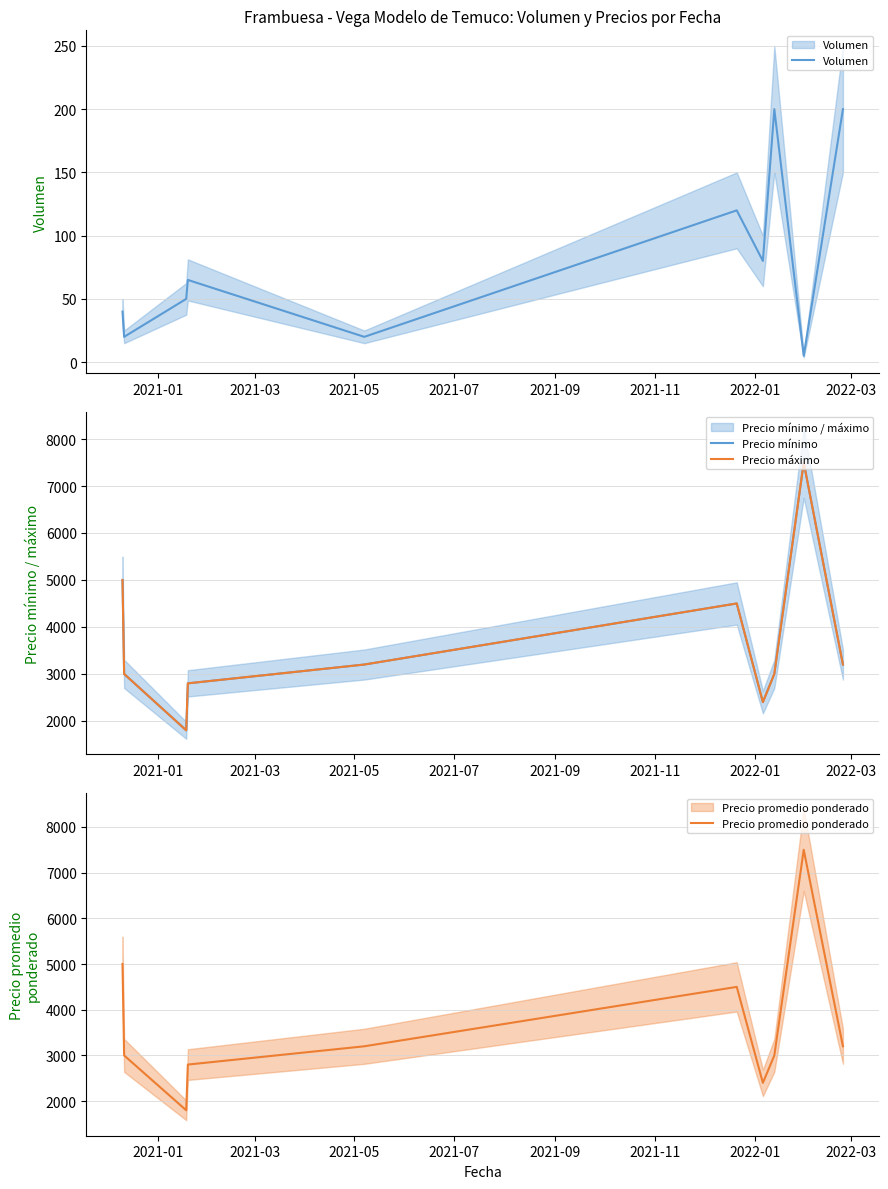

What is the difference between the highest and lowest values at 2022-03?

2800